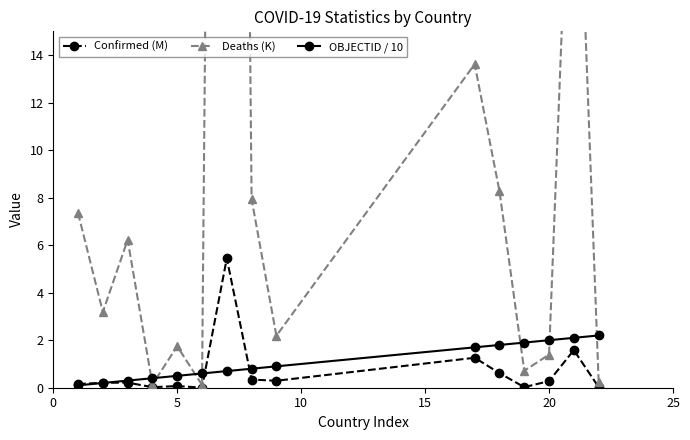

True or false: Confirmed (M) has more than 0 interior local peaks.

True